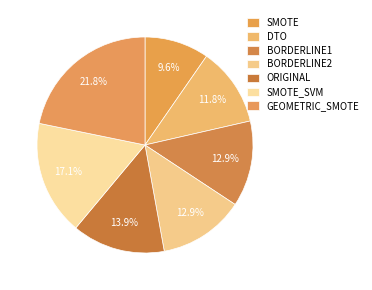

How many slices are in this pie chart?

7